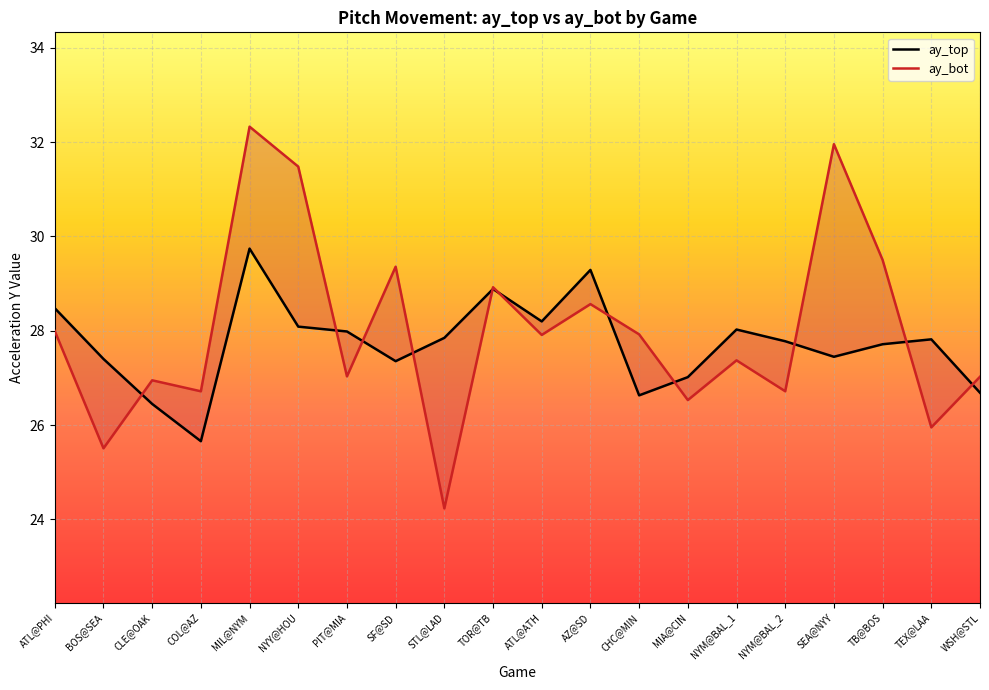

At which label is ay_top closest to 27?

MIA@CIN